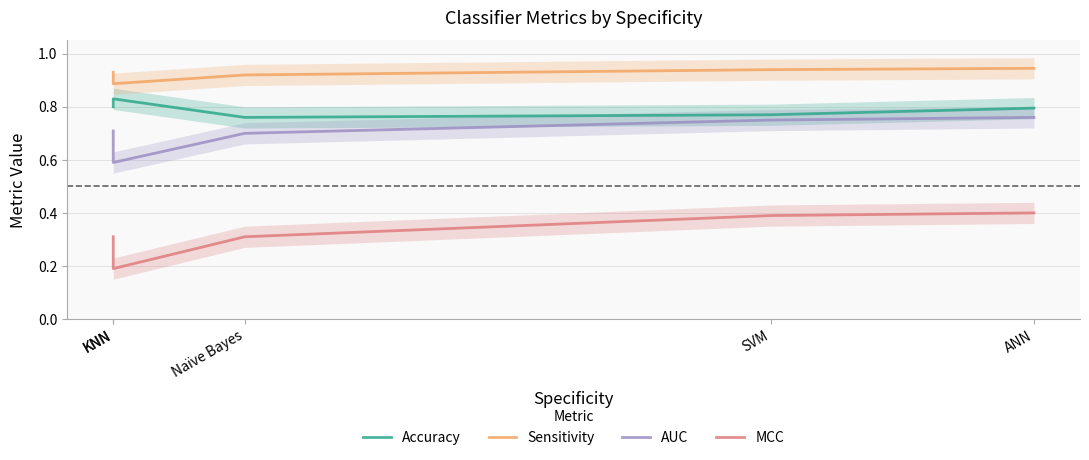

True or false: AUC and Sensitivity cross at least once.

False